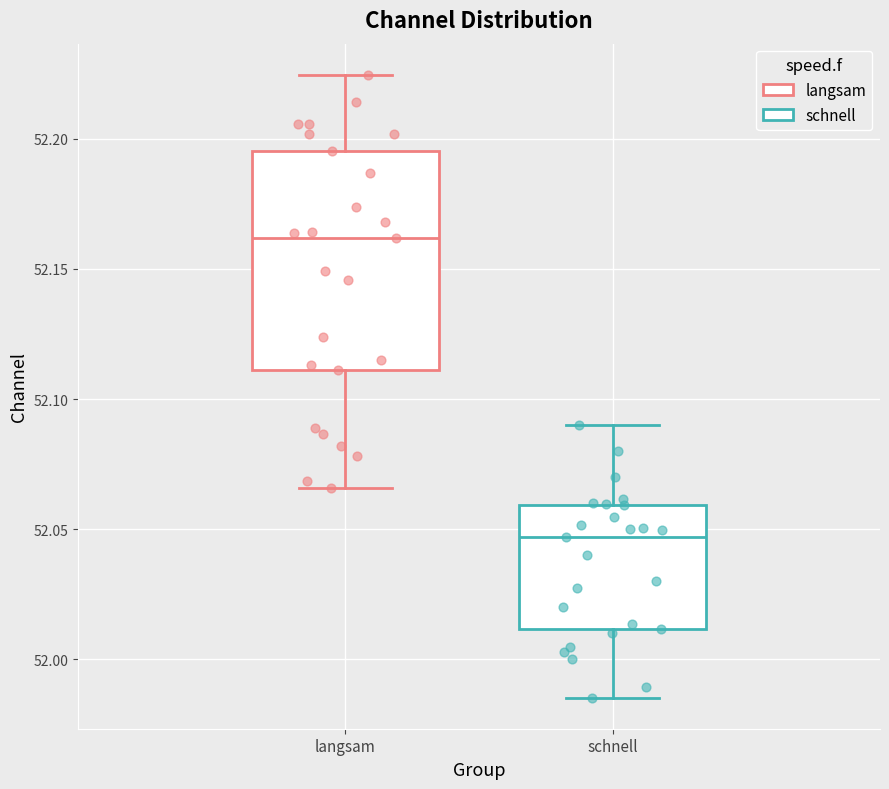

Where does the lower whisker of the box for schnell end on the y-axis? The values are not printed on the chart, so give them approximately, as read against the axis.

51.985